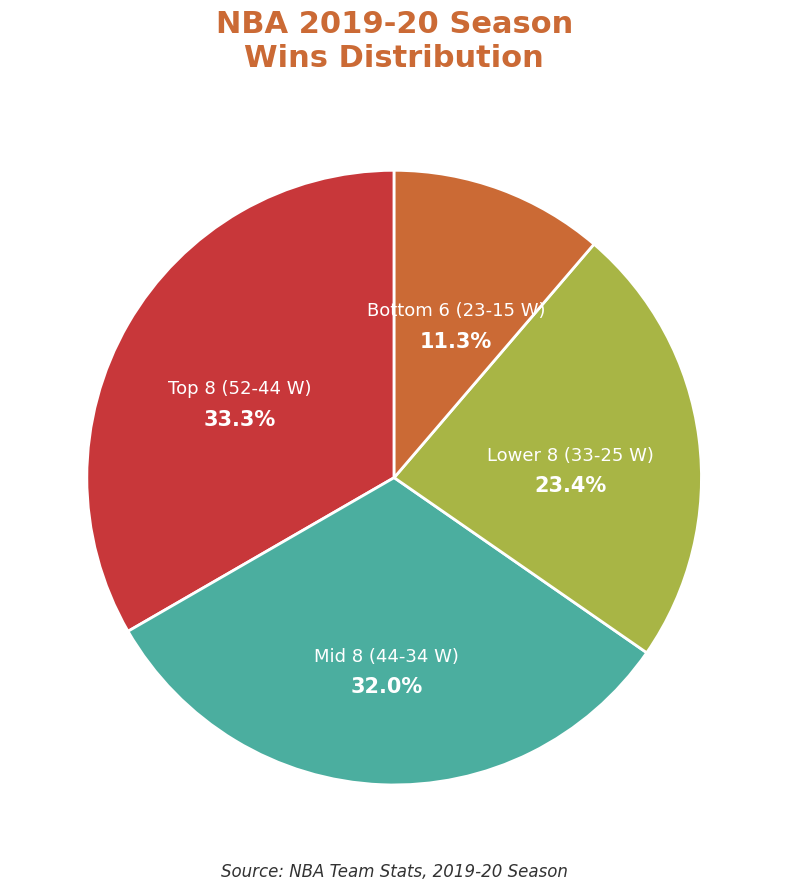

Is there a majority slice in this chart?

No